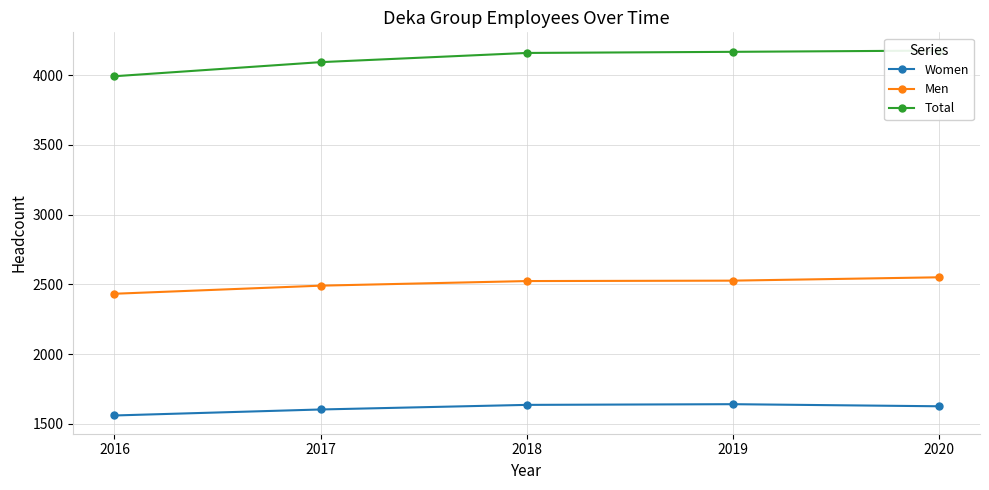

Reading left to right, extract all data points from this chart.

Women: 1560	1603	1636	1641	1626
Men: 2433	2491	2524	2527	2551
Total: 3993	4094	4160	4168	4177